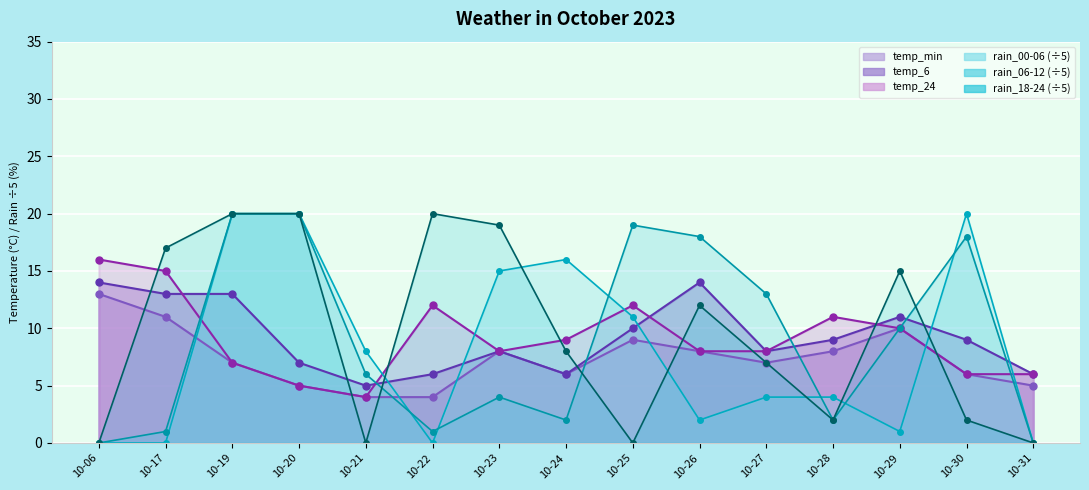

True or false: temp_6 has more than 2 interior local peaks.

True